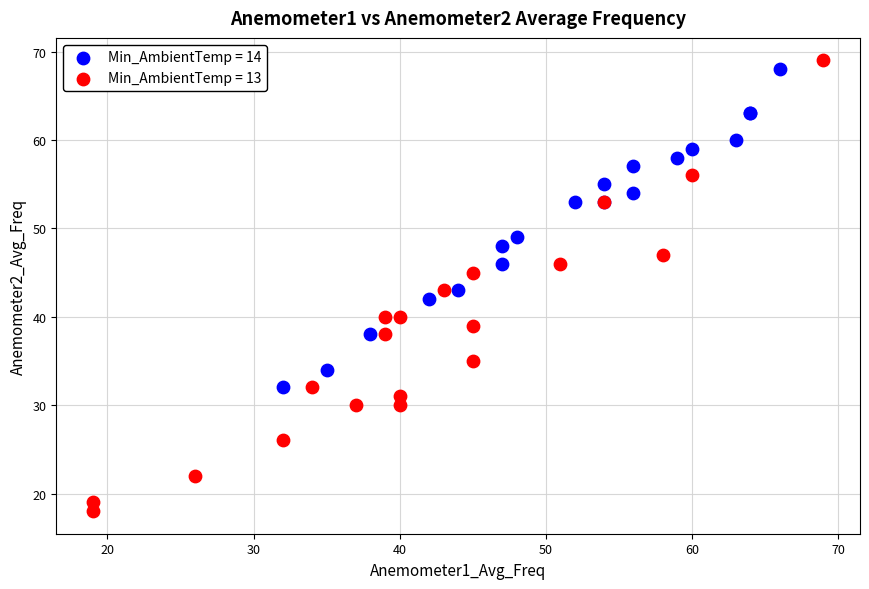

Which series reaches the maximum Y coordinate?

Min_AmbientTemp = 13